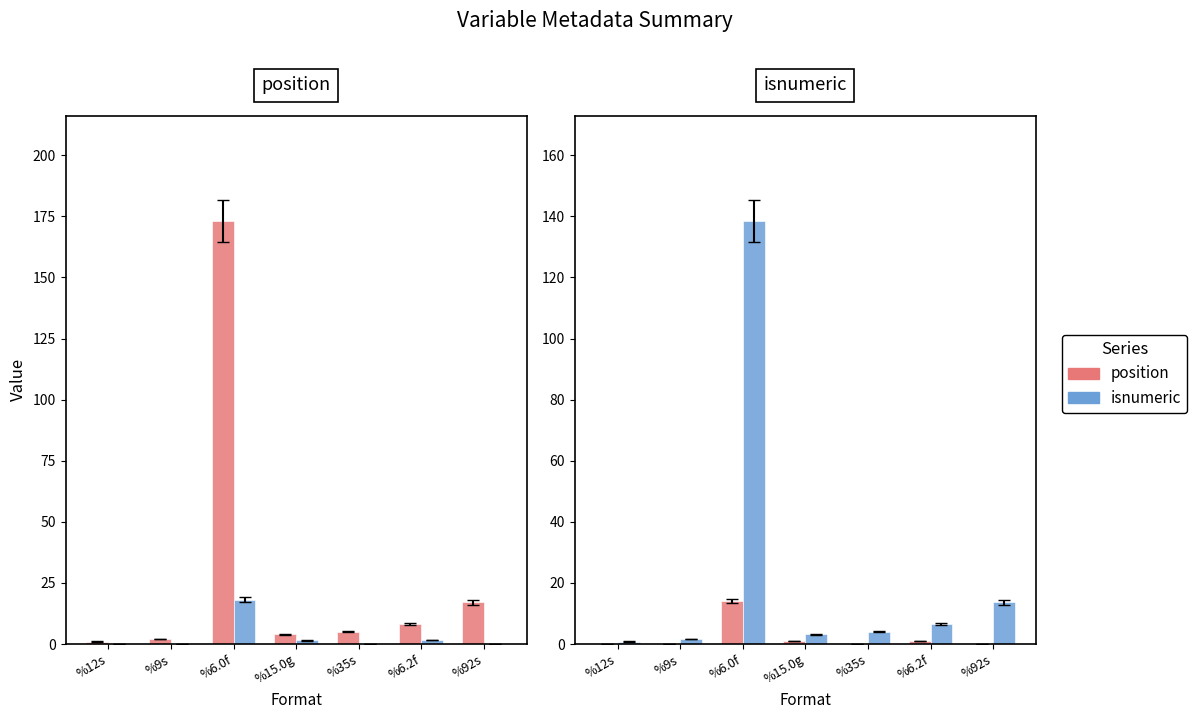

How many groups of bars are there?

7